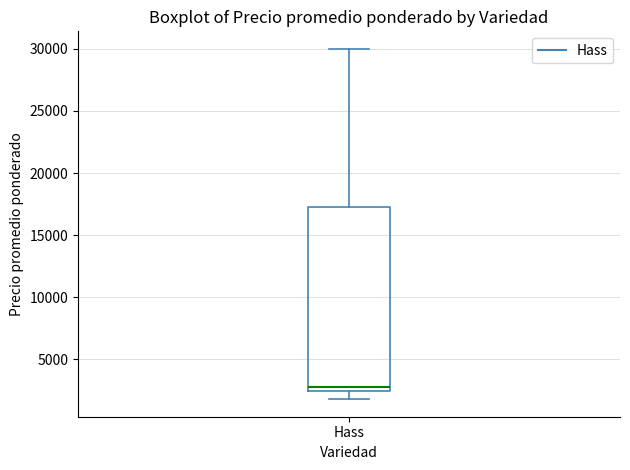

Transcribe this box plot: give where the median line is, the range the box spans, and where the two whiskers end, as read against the y-axis. The values are not printed on the chart, so give them approximately, as read against the axis.

median 3000, box 2500 to 17500, whiskers 2000 to 30000